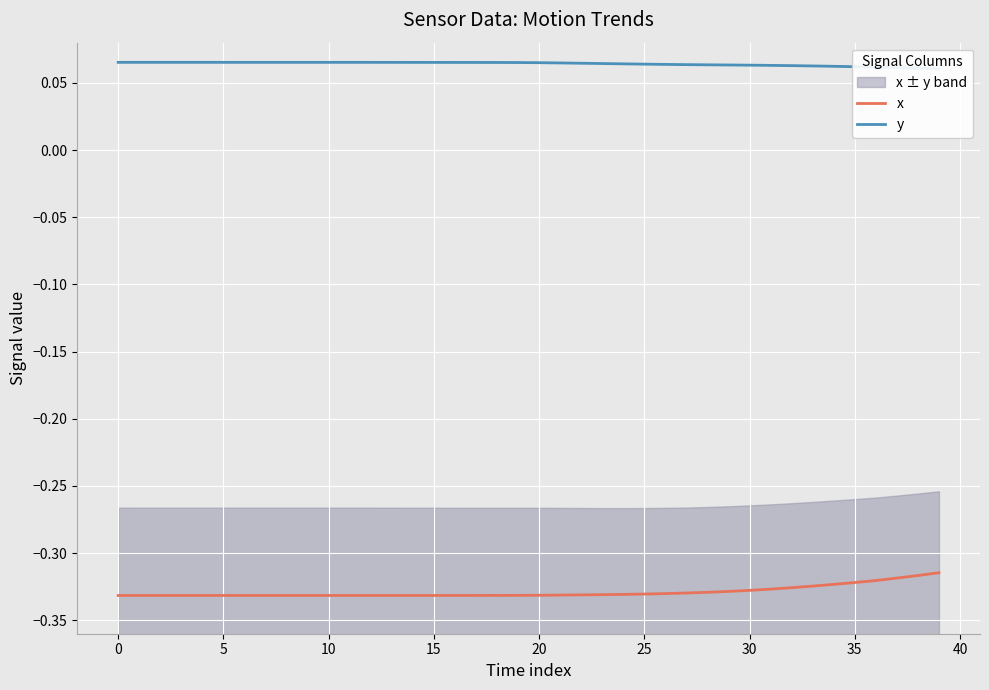

At how many categories does at least one series exceed 0?

40